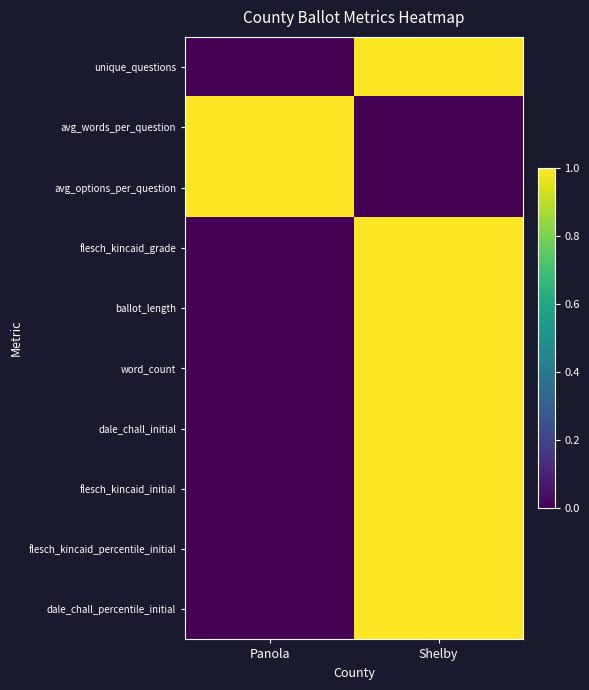

What is the difference between the highest and lowest values at Panola?

1.0